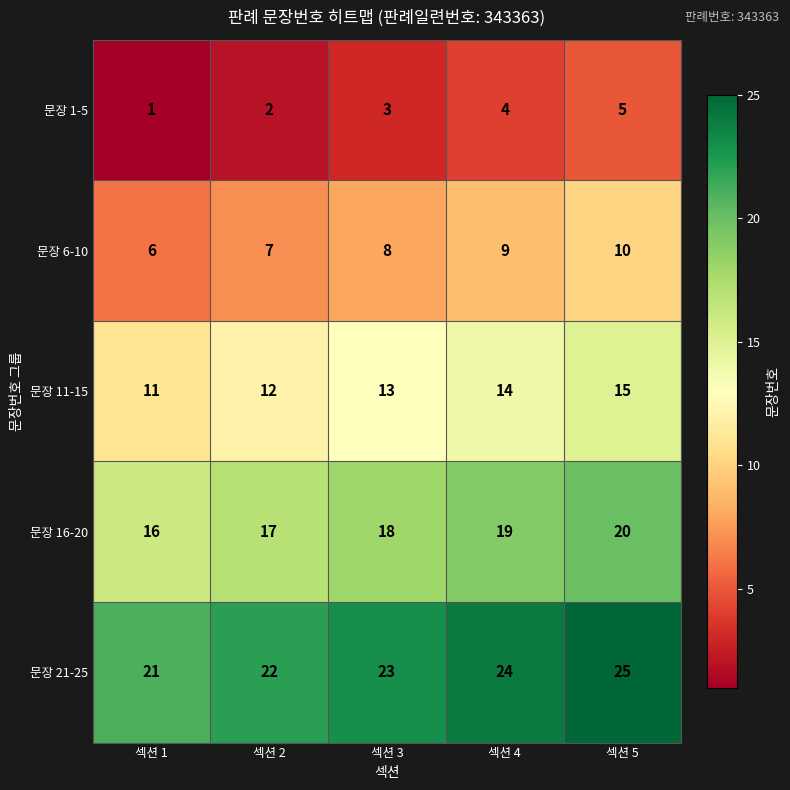

Is it true that 문장 11-15 equals 13 at 섹션 3?

True